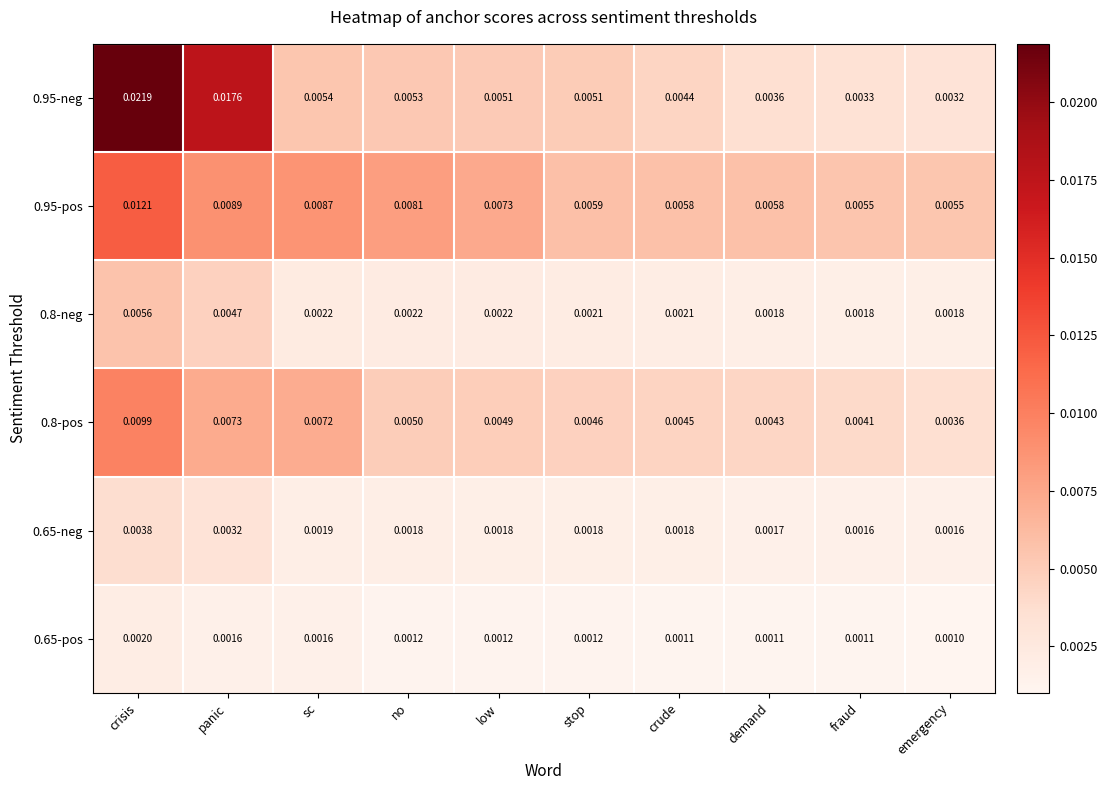

At which category is the sum across all series the highest?

crisis